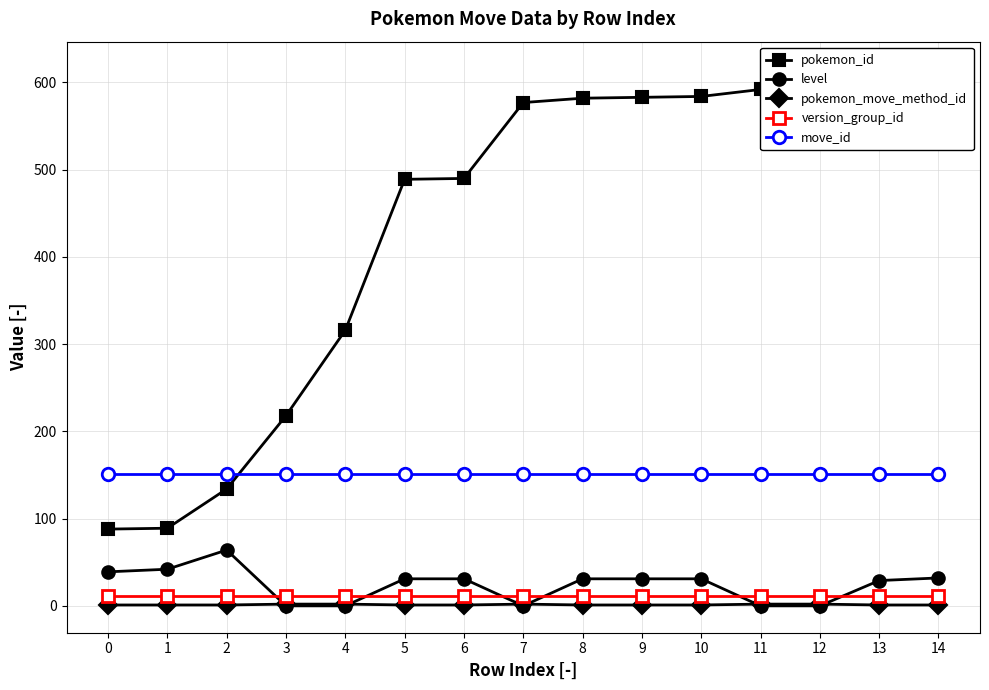

Is the value of move_id at 0 greater than the value of level at 10?

Yes